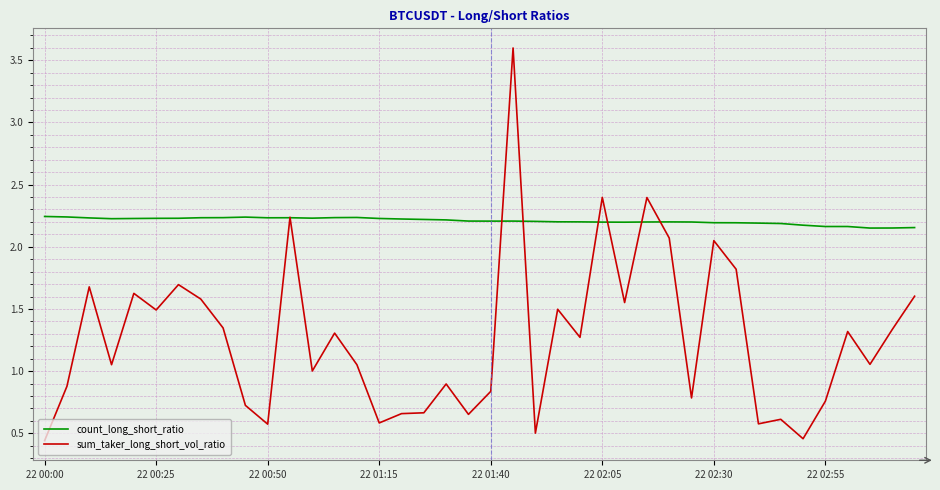

What is the difference between the maximum and minimum values in the sum_taker_long_short_vol_ratio series?

3.2